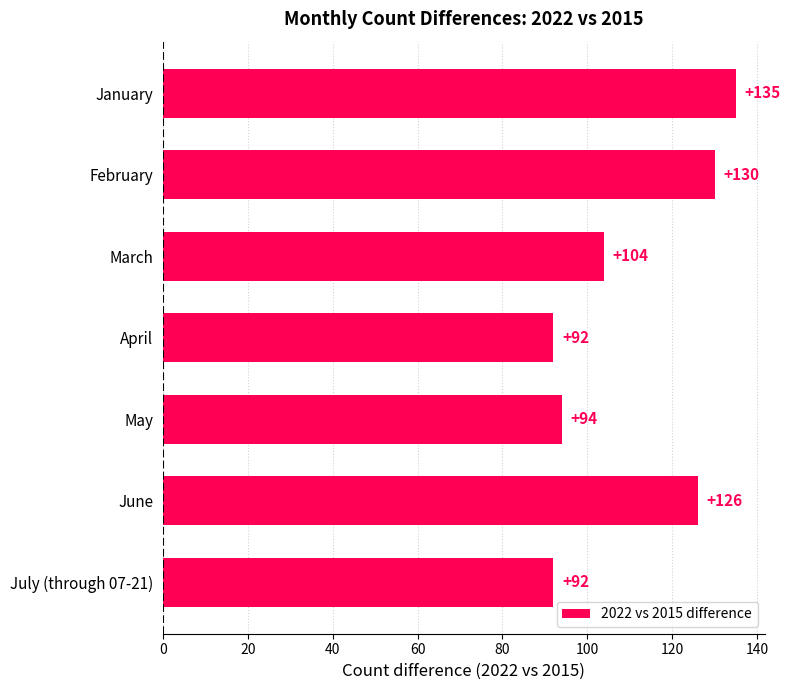

What is the smallest value displayed?

92